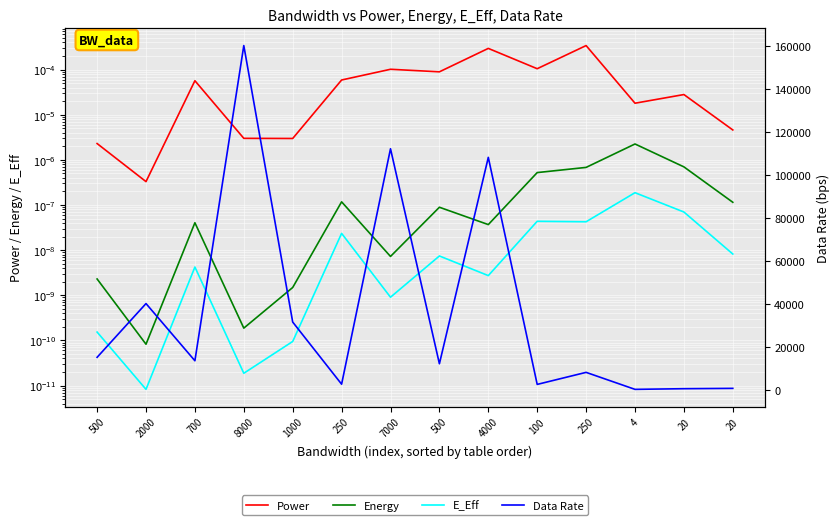

The E_Eff series shows 0.0 at 250. True or false?

False